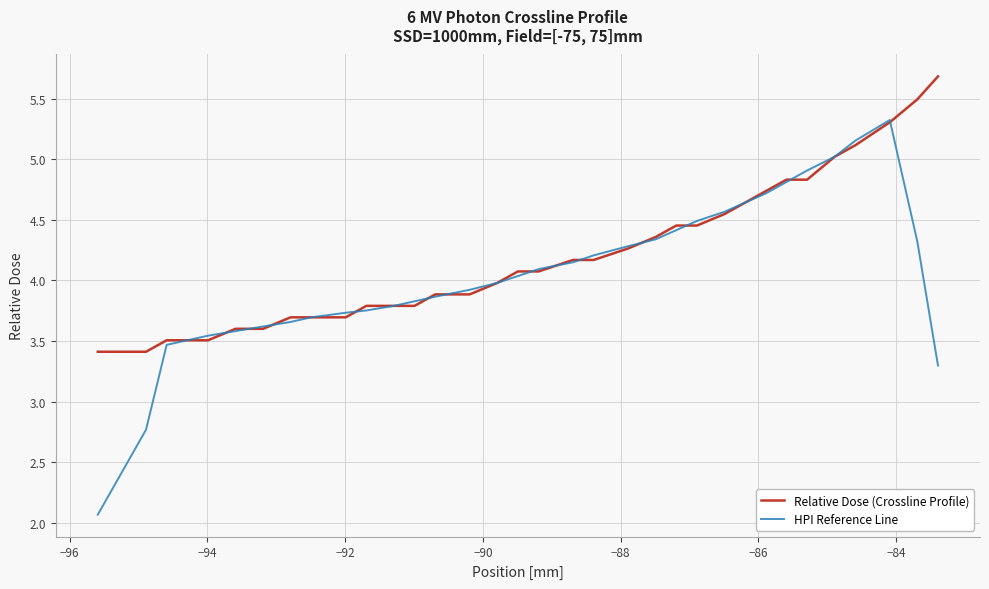

Which series has the widest spread of values?

HPI Reference Line